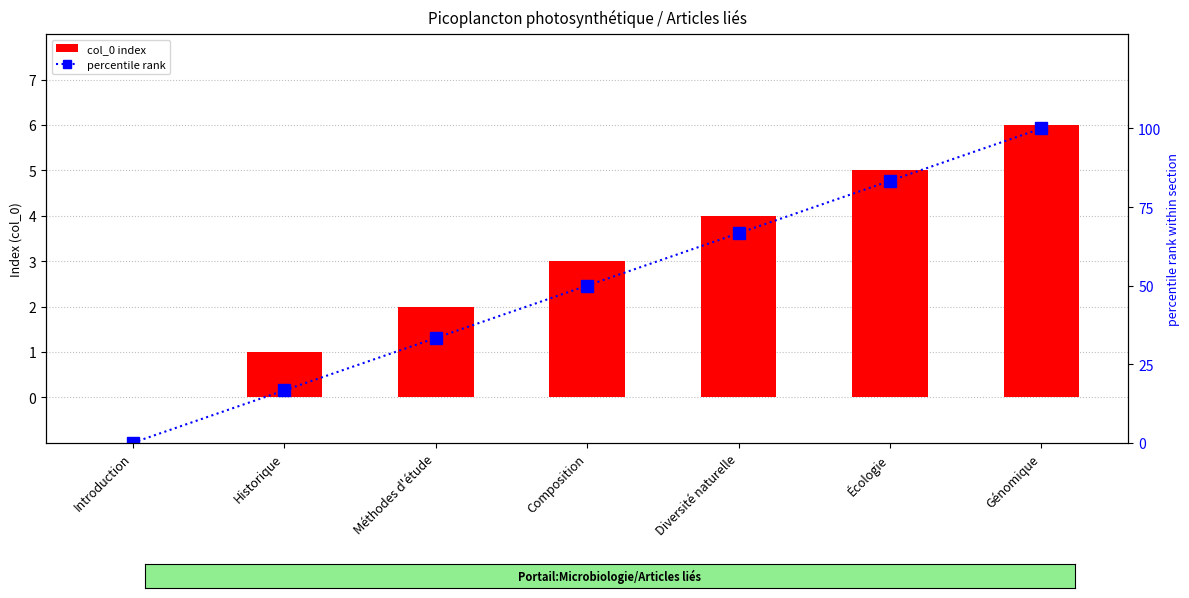

What is the label of the 7th bar from the left?

Génomique